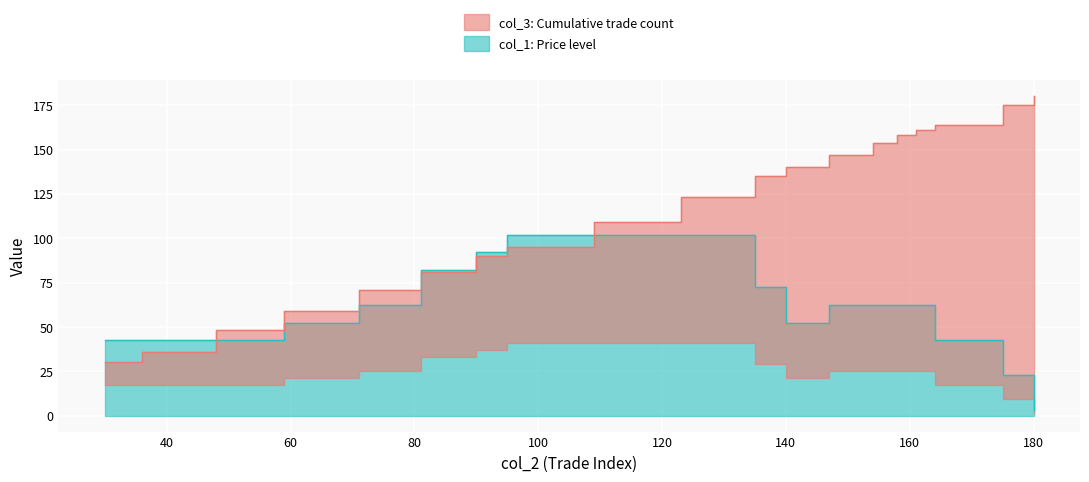

Which series has the widest spread of values?

col_3